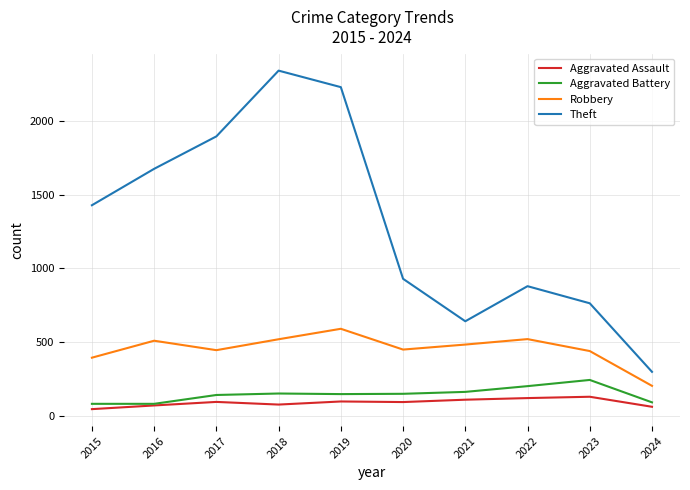

Between 2018 and 2024, which series saw the biggest shift?

Theft